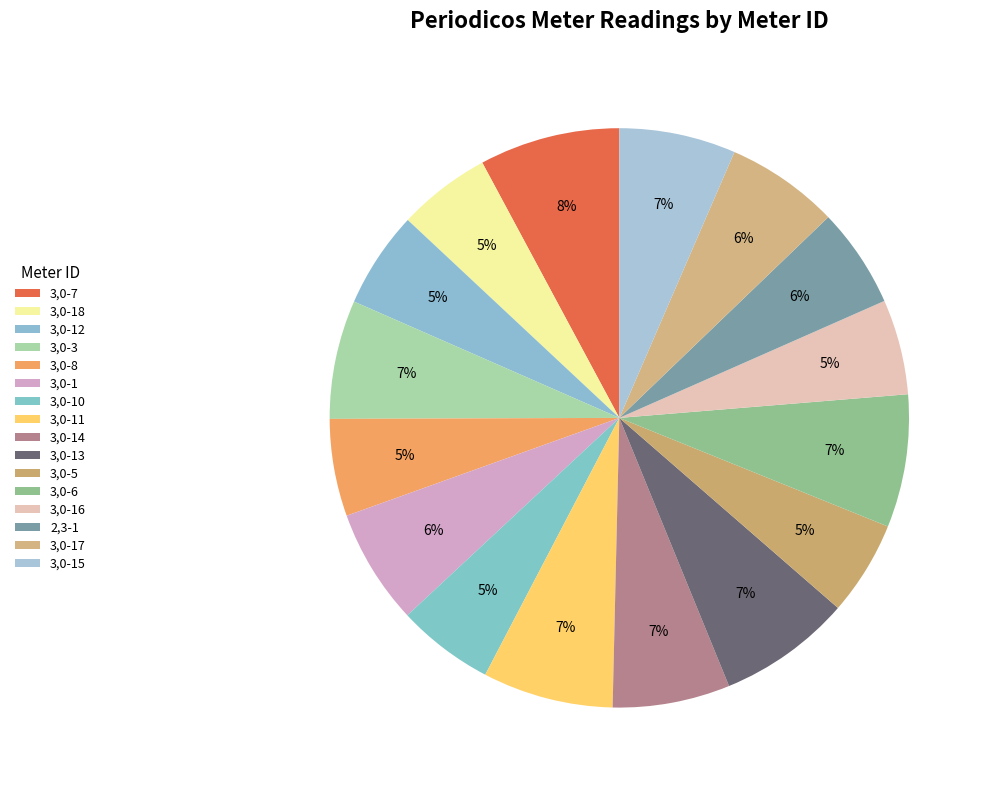

What percentage is the 3,0-18 slice, to the nearest percent?

5%